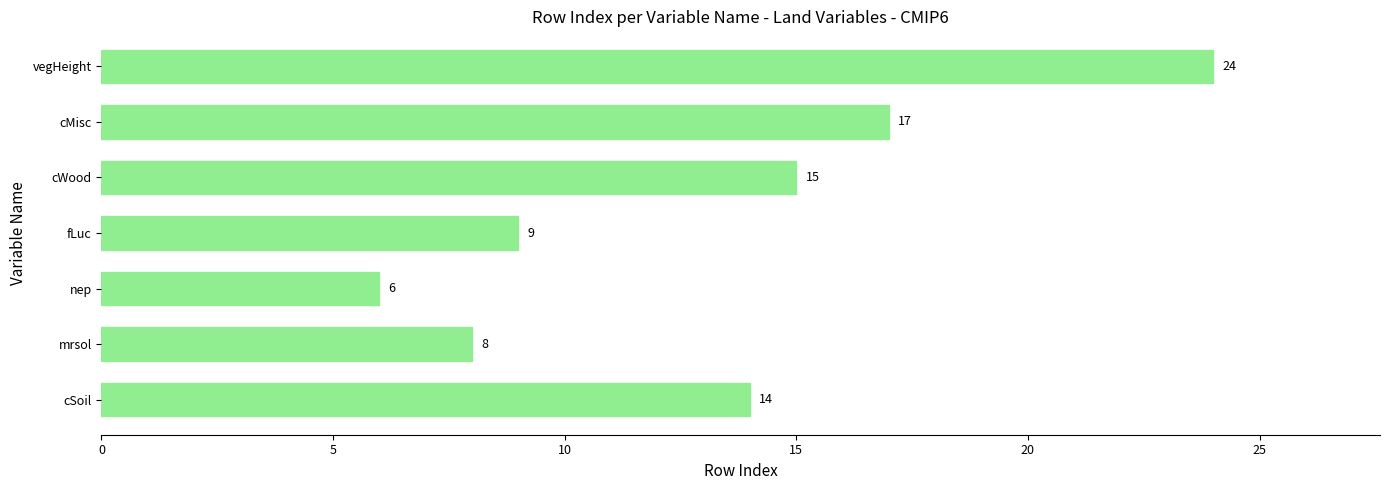

What is the minimum value shown in the chart?

6